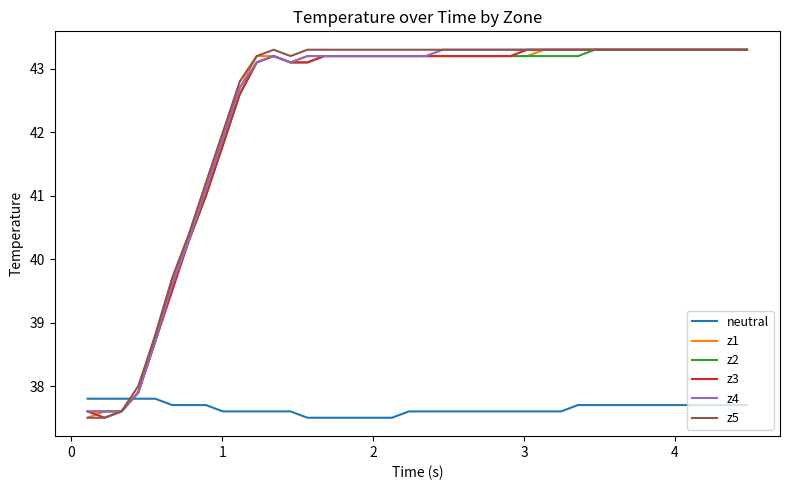

How many times do z4 and neutral cross each other?

1